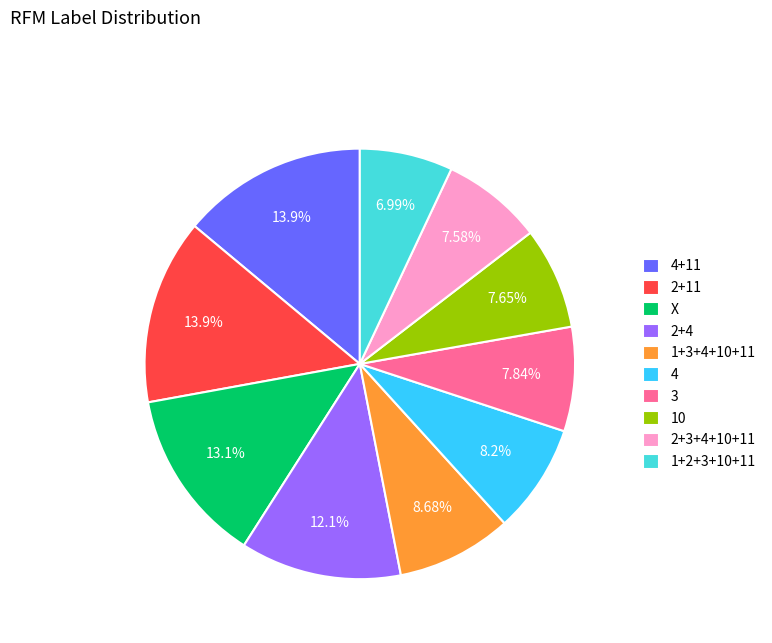

To the nearest percent, what is the difference between the 2+11 and 2+3+4+10+11 slice percentages?

6%